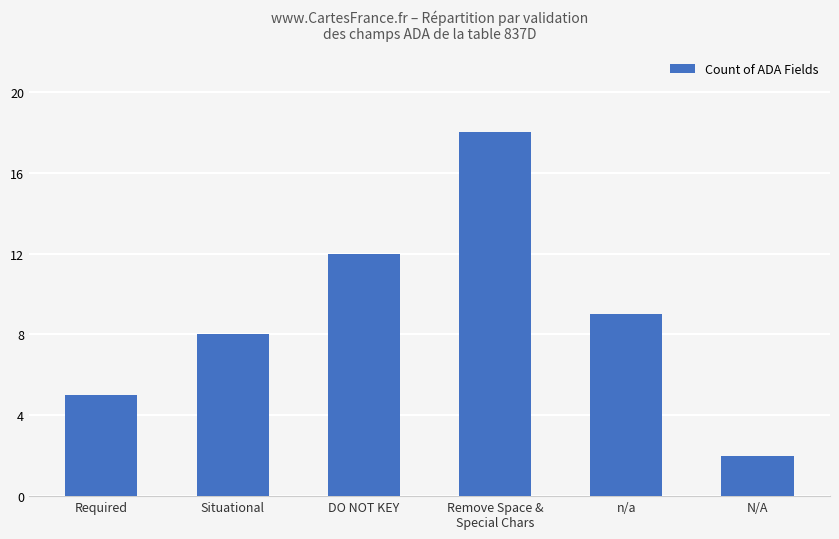

True or false: the data shows 29 at Remove Space &
Special Chars.

False